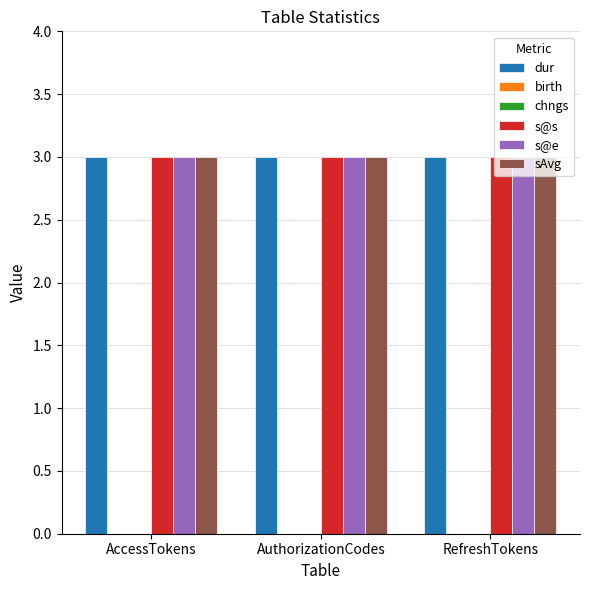

Reading right to left, what are all the values shown in this chart?

dur: 3	3	3
birth: 0	0	0
chngs: 0	0	0
s@s: 3	3	3
s@e: 3	3	3
sAvg: 3	3	3